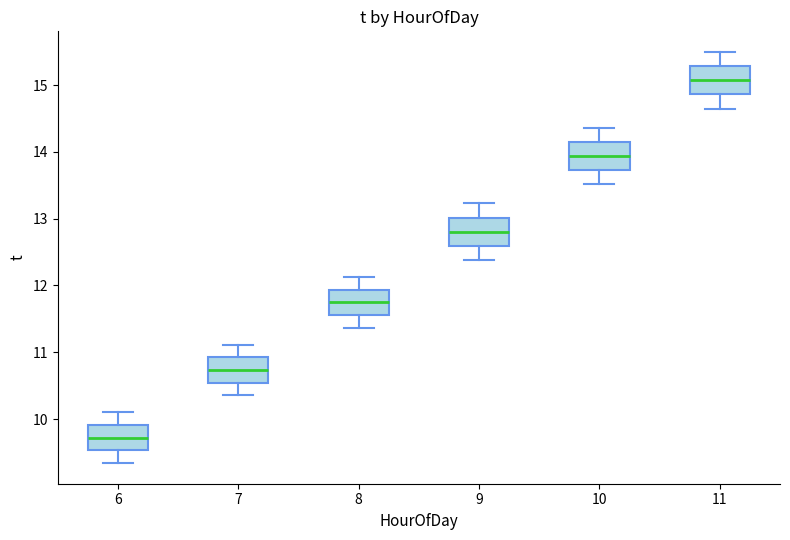

Reading left to right, transcribe this box plot: for each box, give where its median line is, the range the box spans, and where its two whiskers end, as read against the y-axis. The values are not printed on the chart, so give them approximately, as read against the axis.

6: median 9.7, box 9.5 to 9.9, whiskers 9.3 to 10.1
7: median 10.7, box 10.5 to 10.9, whiskers 10.4 to 11.1
8: median 11.7, box 11.6 to 11.9, whiskers 11.4 to 12.1
9: median 12.8, box 12.6 to 13.0, whiskers 12.4 to 13.2
10: median 13.9, box 13.7 to 14.2, whiskers 13.5 to 14.4
11: median 15.1, box 14.9 to 15.3, whiskers 14.6 to 15.5